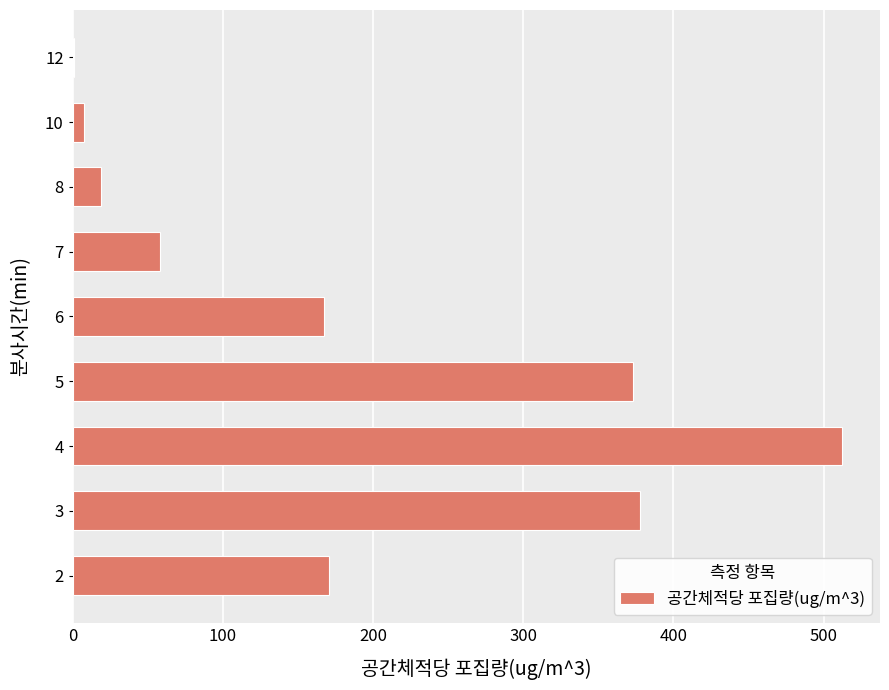

What is the maximum value shown in the chart?

511.9